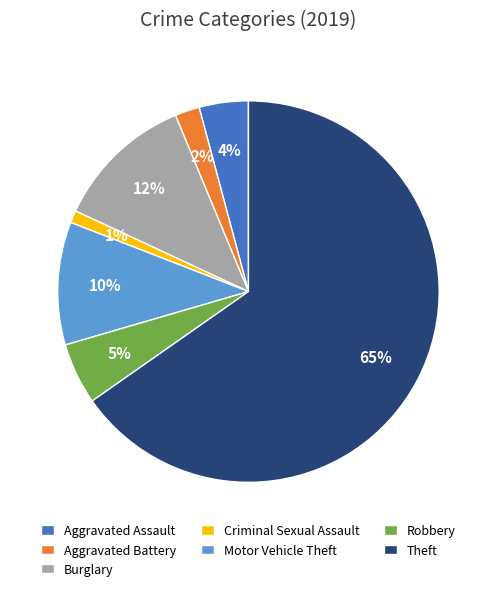

Rank the categories by value from lowest to highest.

Criminal Sexual Assault, Aggravated Battery, Aggravated Assault, Robbery, Motor Vehicle Theft, Burglary, Theft